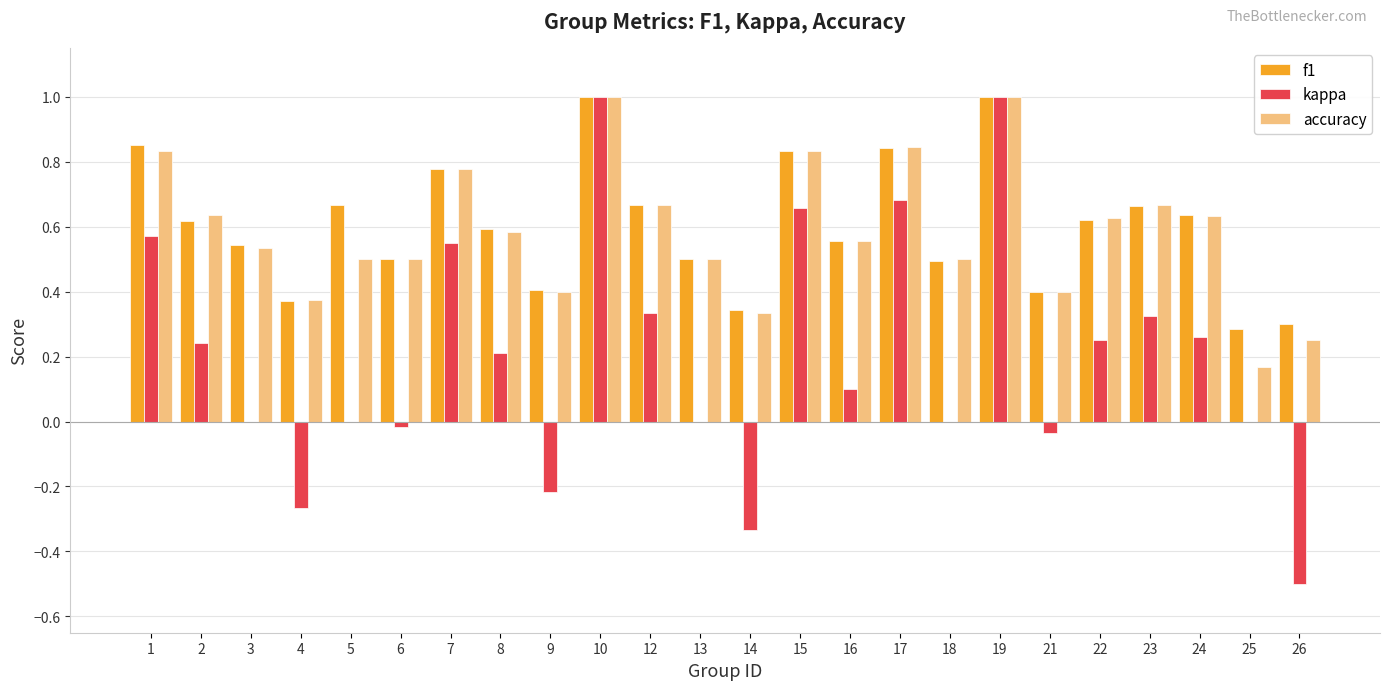

Which series changed the most between 4 and 7?

kappa